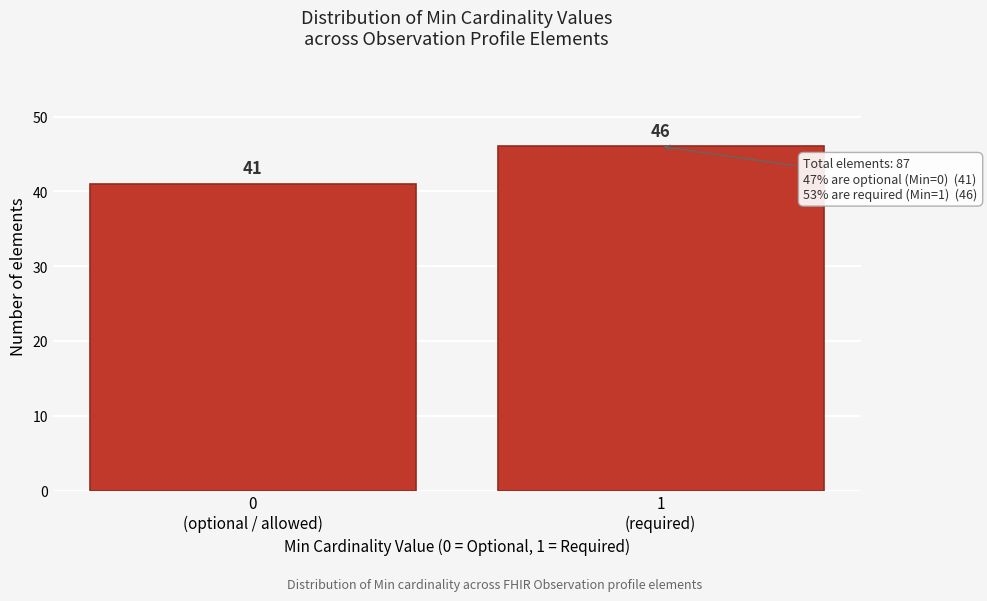

Reading right to left, what are all the values shown in this chart?

46	41